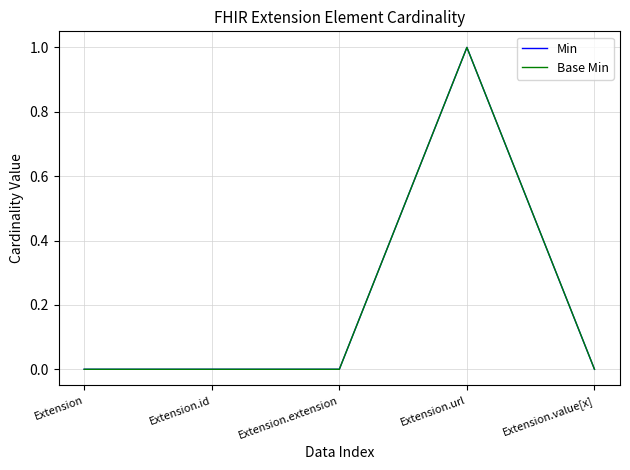

At Extension.id, list the series in order from largest to smallest.

Min, Base Min